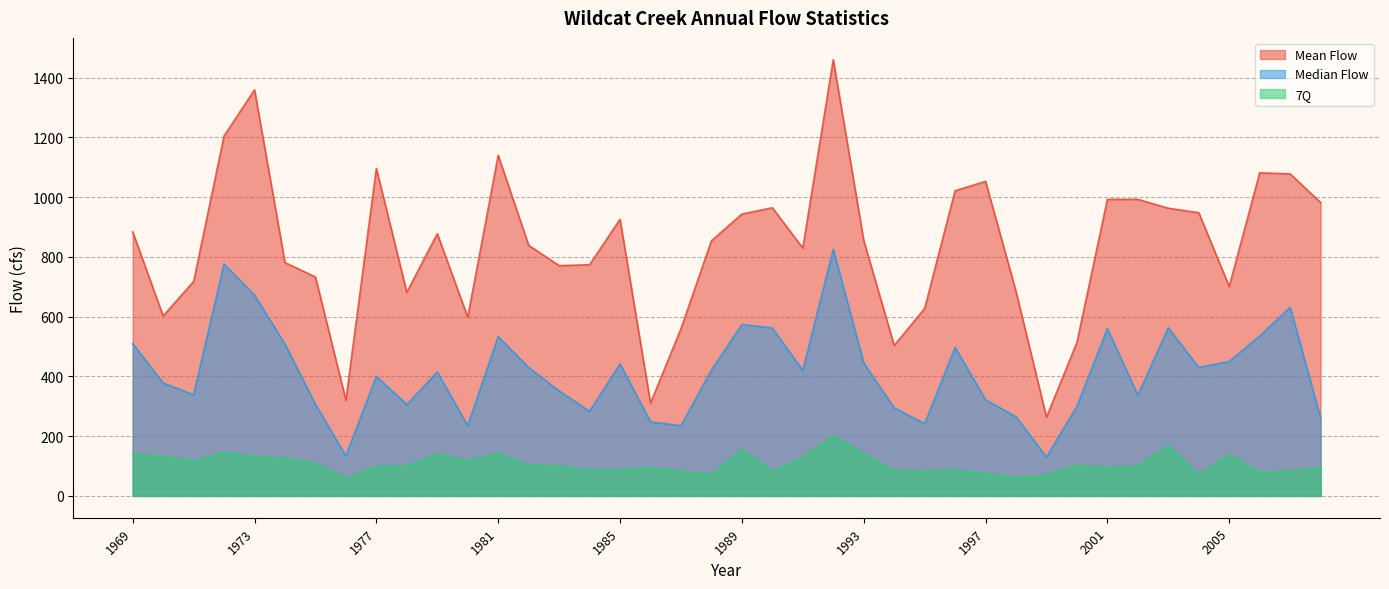

List the series in order of their overall mean, highest first.

Mean Flow, Median Flow, 7Q